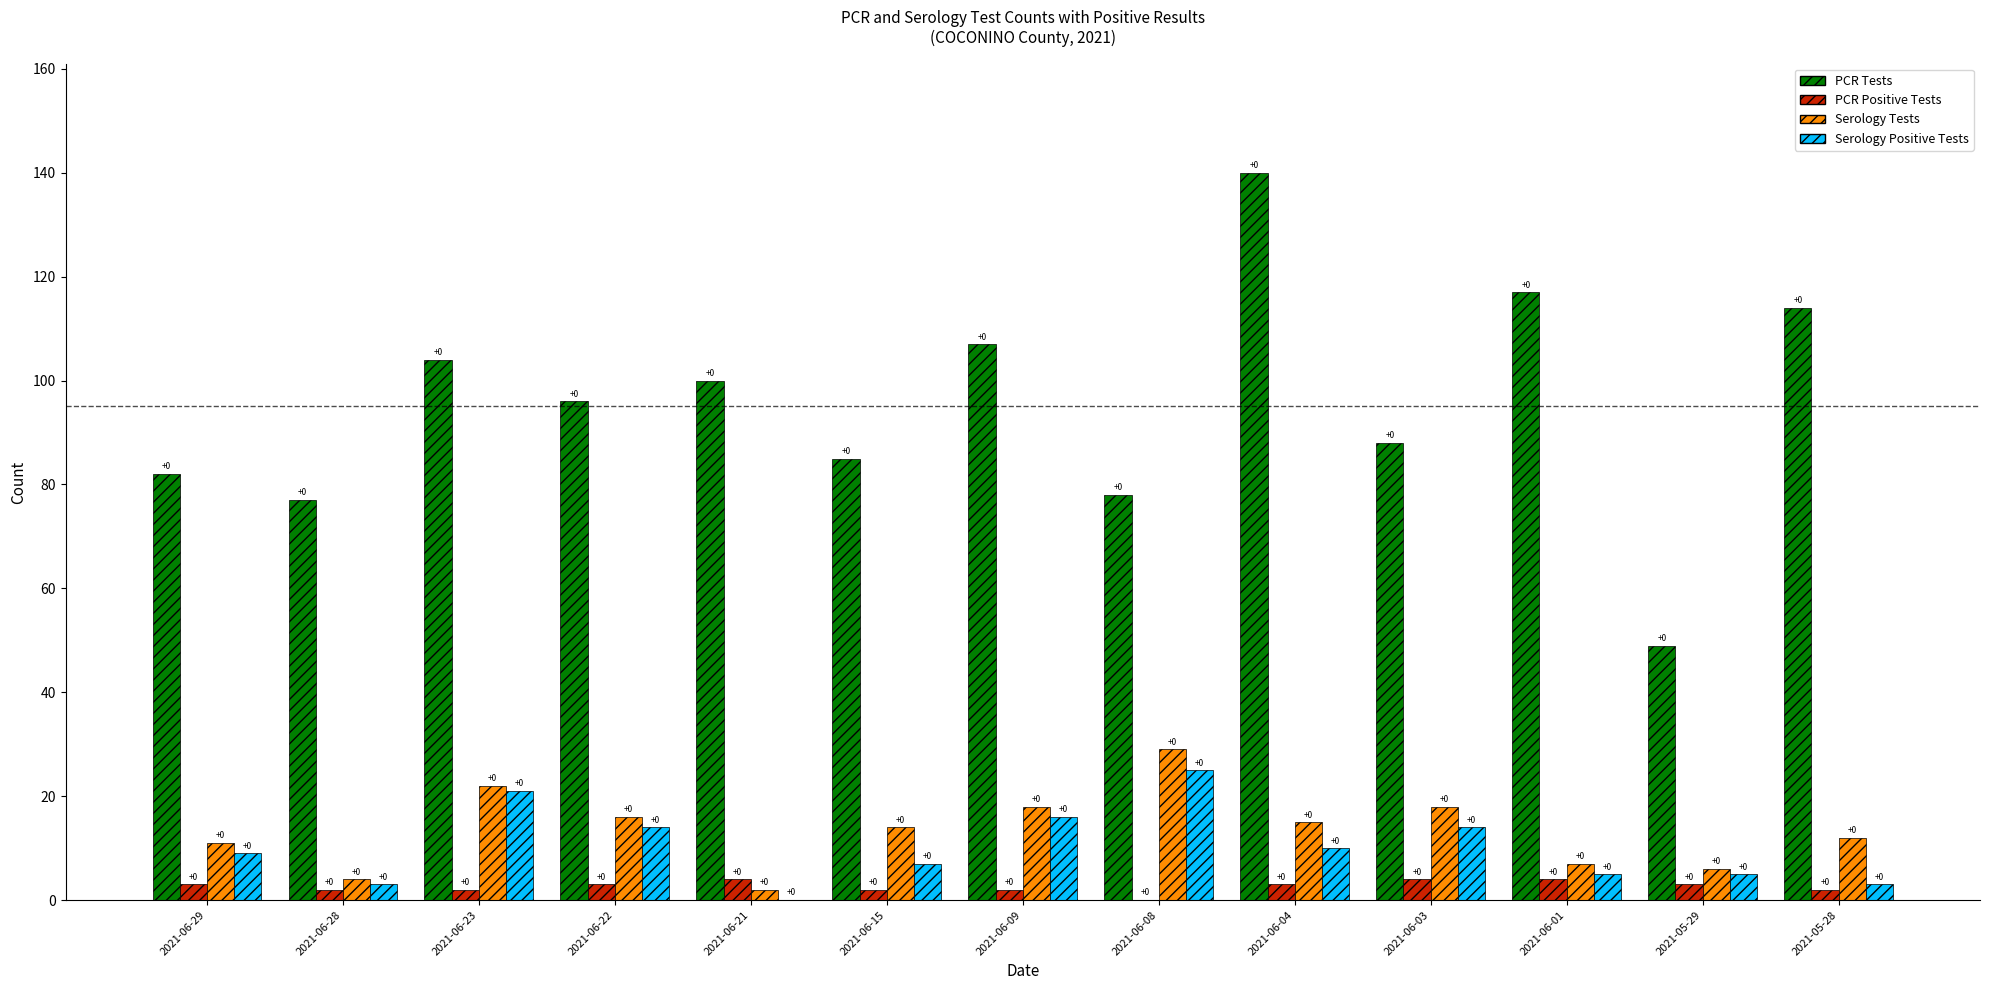

What is the spread (max minus min) of values at 2021-06-08?

78